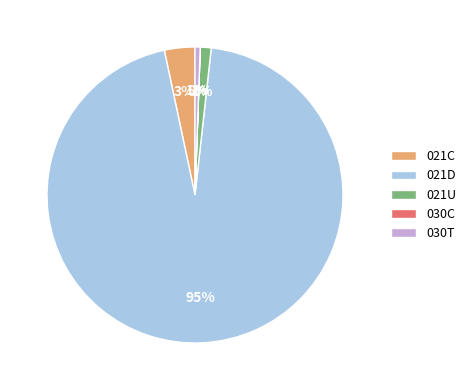

Which slice represents more than half of the pie?

021D